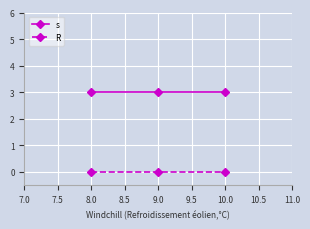

What is the difference between the highest and lowest values at 9.0?

3